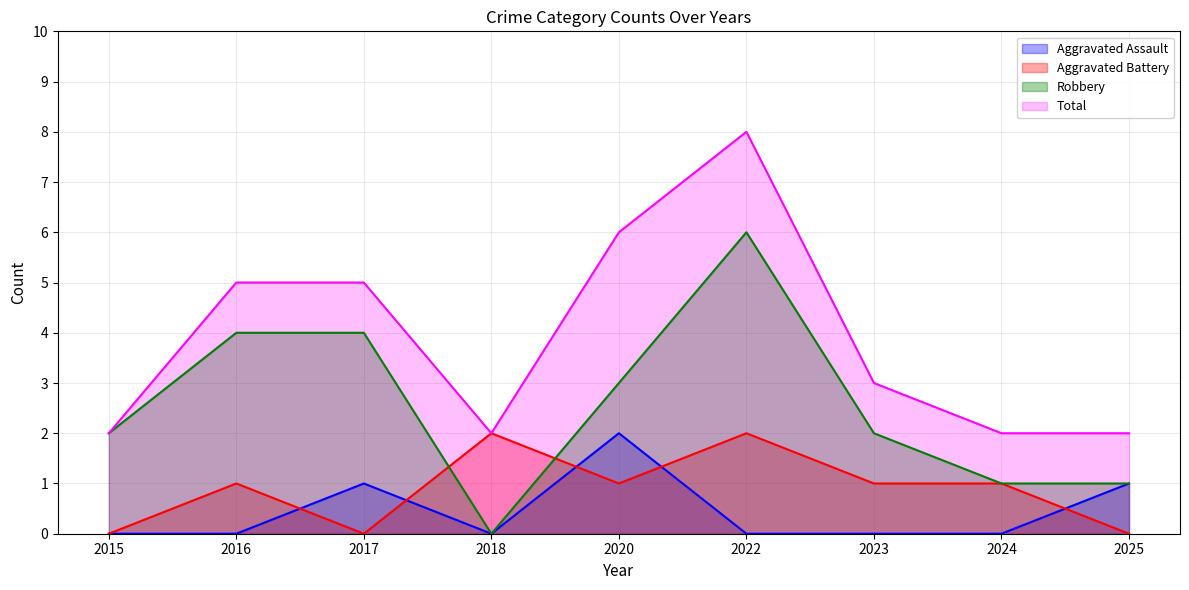

What is the value of the Robbery point at the 3rd from the left?

4